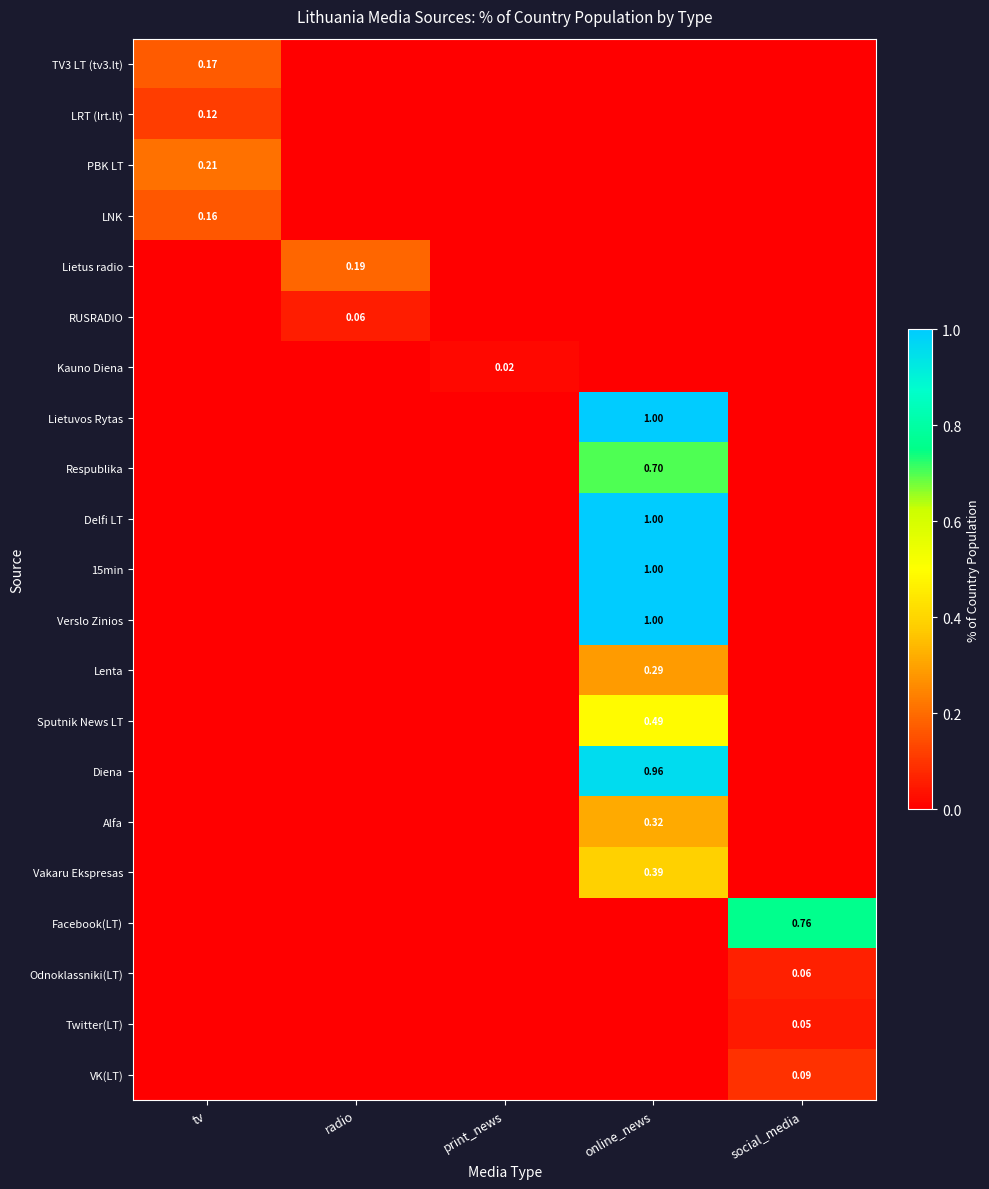

Which series has the largest total across all categories?

Lietuvos Rytas